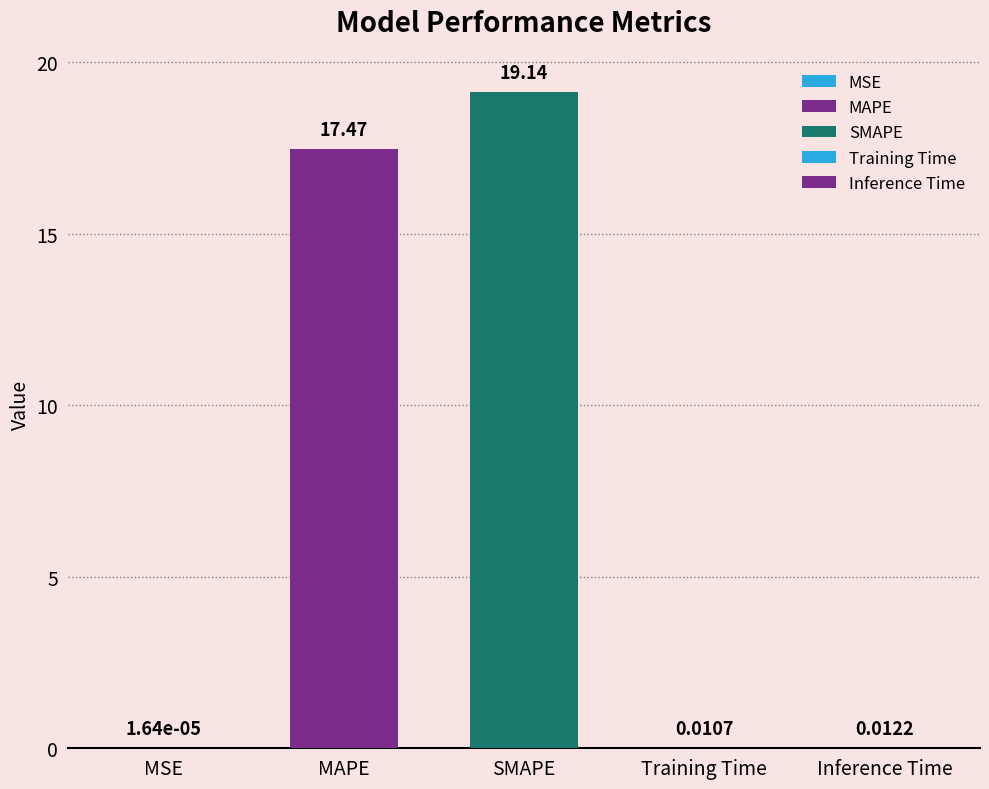

What is the value of the 3rd bar from the left?

19.1